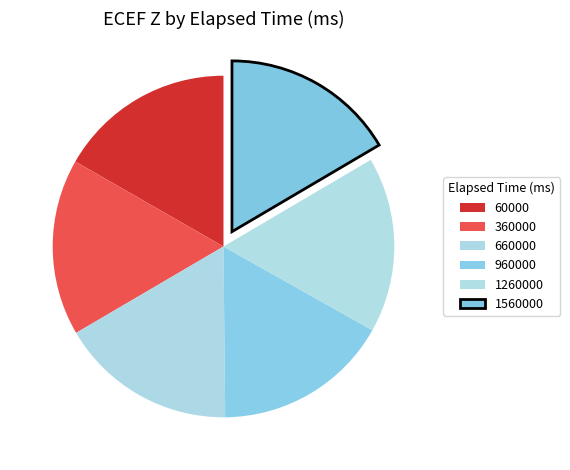

Does any single category account for the majority?

No